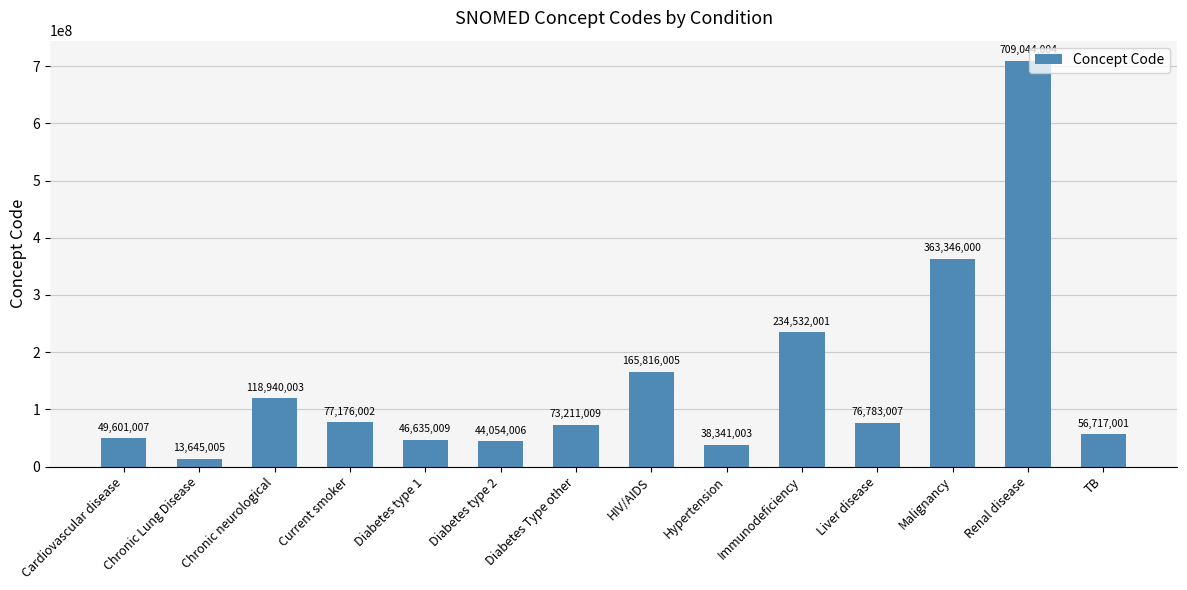

What is the sum of the values at Cardiovascular disease and Renal disease?

758645011